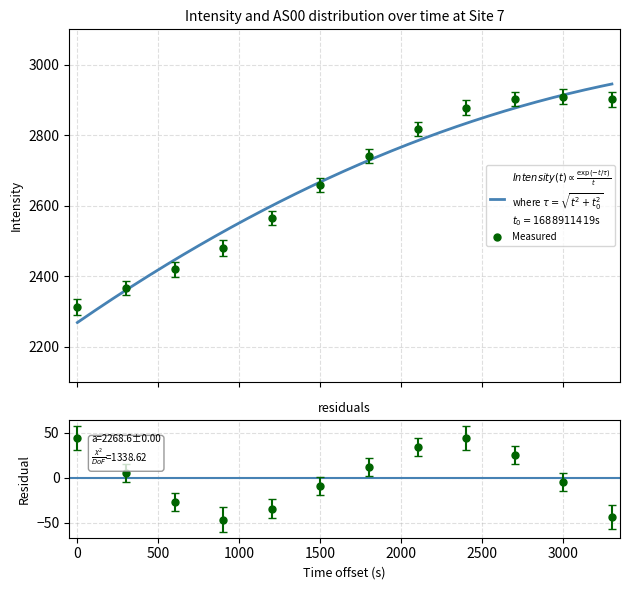

How many lines are shown in the chart?

1